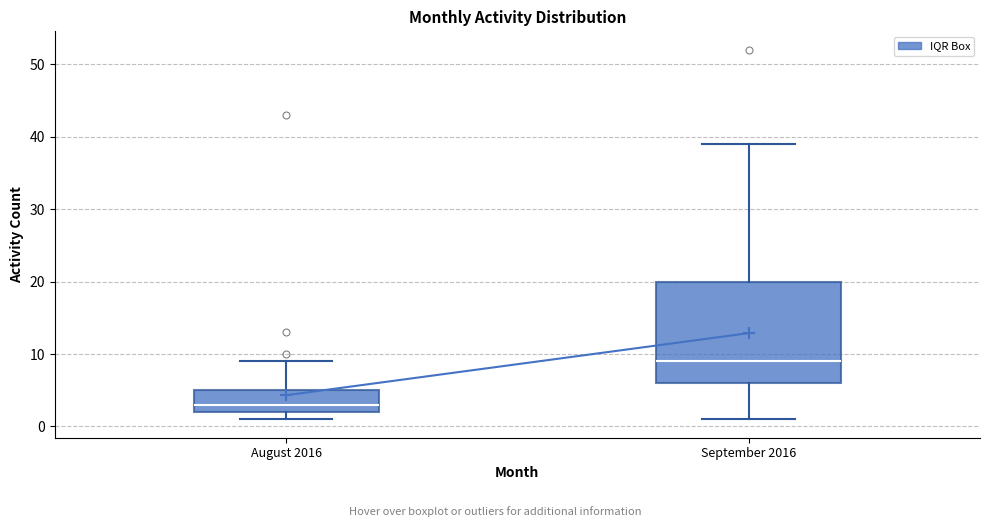

Which box has the lowest median line?

August 2016